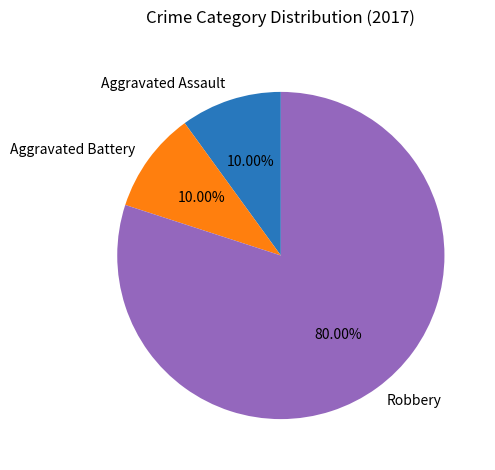

What percentage is the Robbery slice, to the nearest percent?

80%